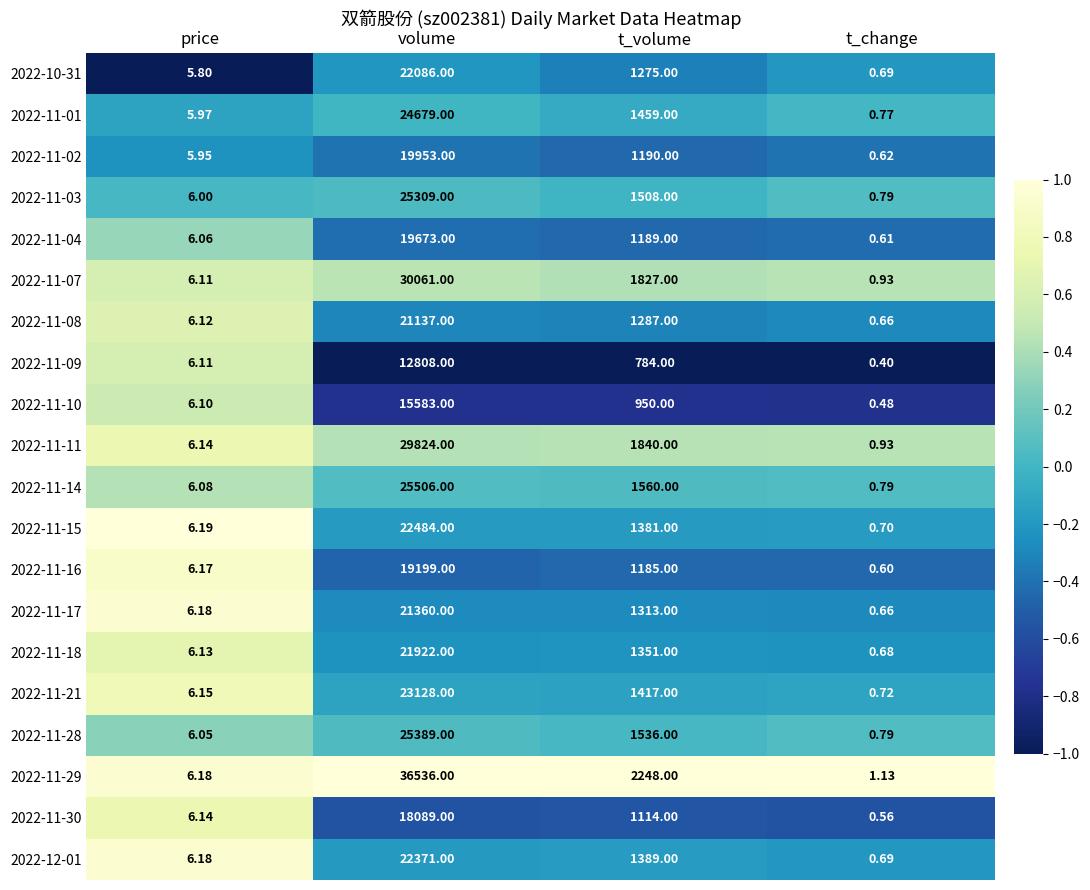

Rank the series at t_volume from lowest to highest value.

2022-11-09, 2022-11-10, 2022-11-30, 2022-11-16, 2022-11-04, 2022-11-02, 2022-10-31, 2022-11-08, 2022-11-17, 2022-11-18, 2022-11-15, 2022-12-01, 2022-11-21, 2022-11-01, 2022-11-03, 2022-11-28, 2022-11-14, 2022-11-07, 2022-11-11, 2022-11-29